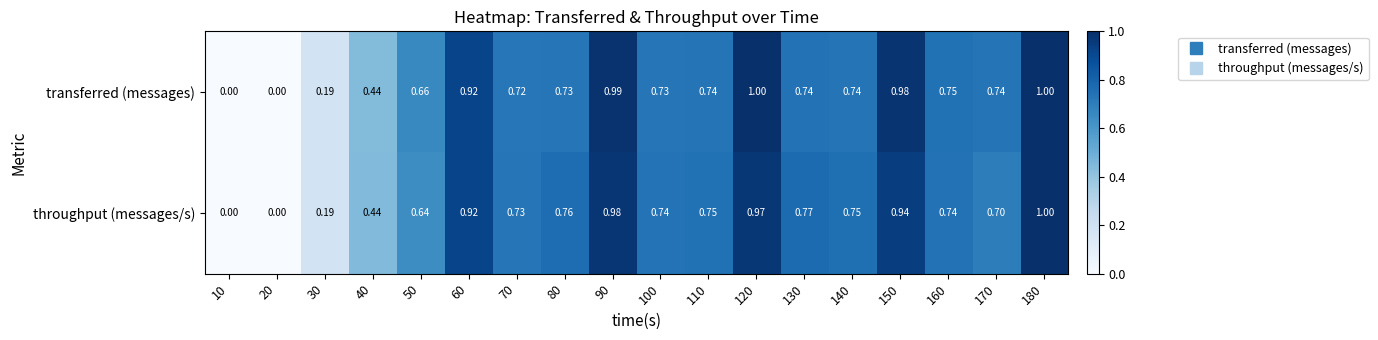

Is the value of transferred (messages) at 160 greater than the value of throughput (messages/s) at 80?

No